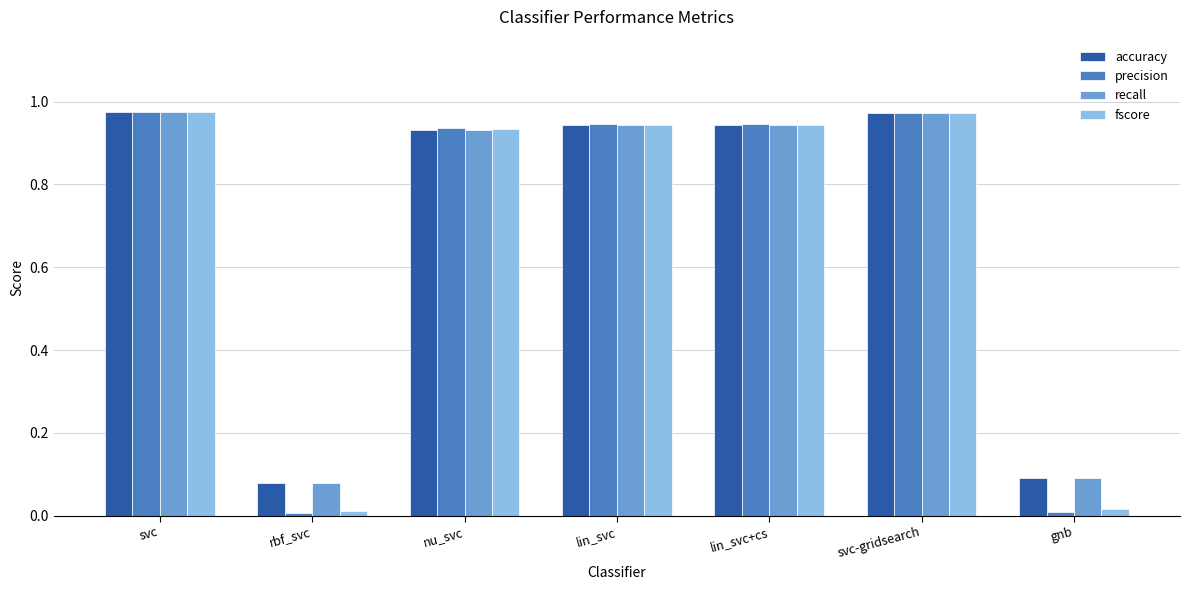

The precision series shows 0.0 at rbf_svc. True or false?

True